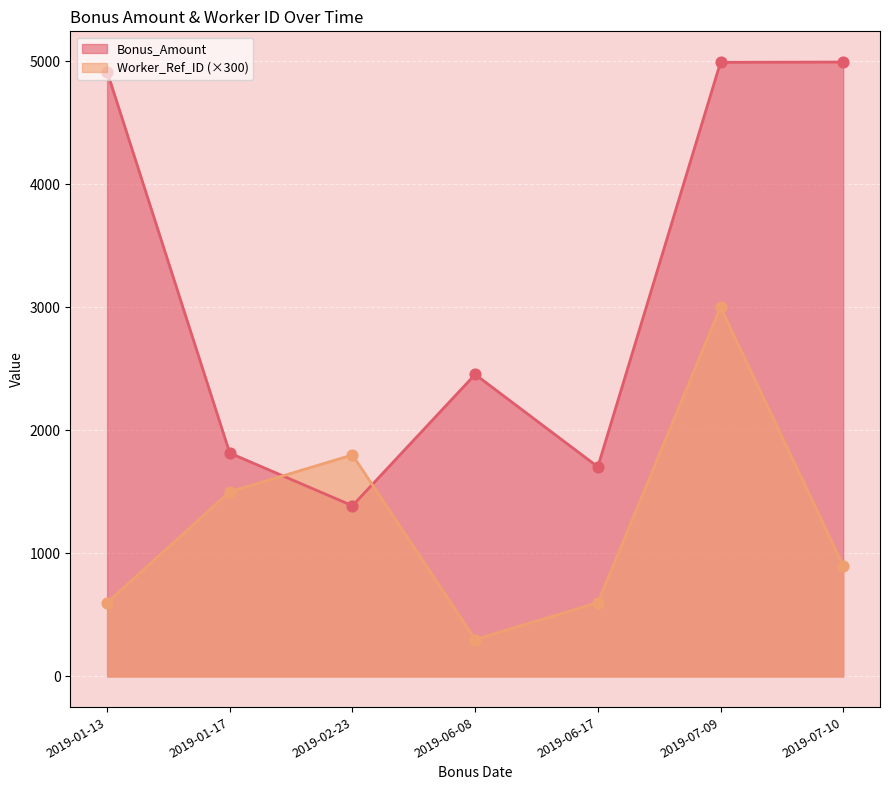

At which category is the sum across all series the highest?

2019-07-09